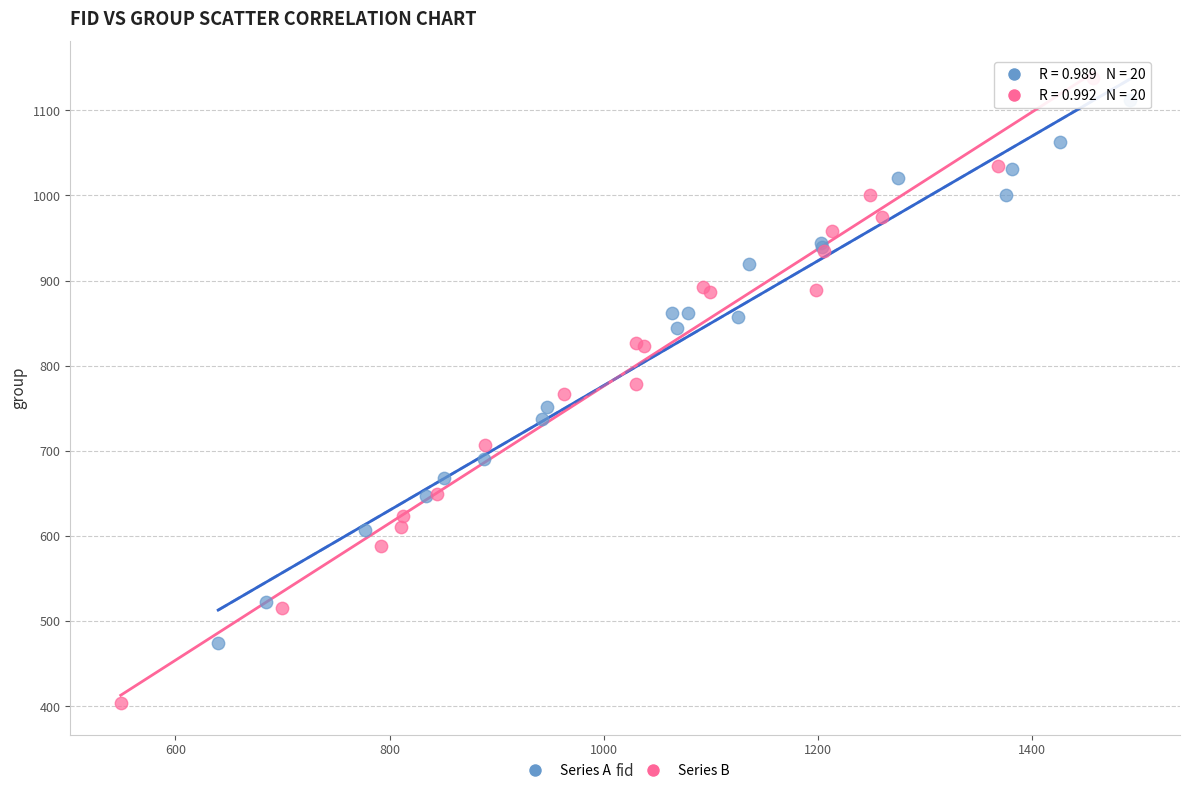

Which series has the widest spread of Y values?

Series B